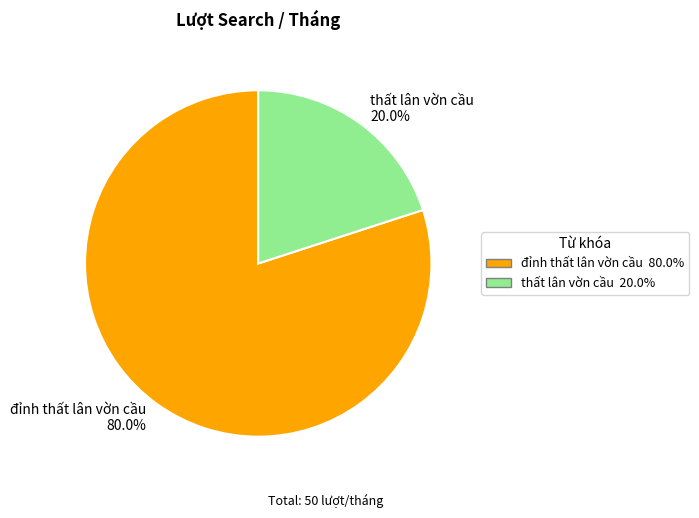

Which has a higher value, thất lân vờn cầu 20.0% or đỉnh thất lân vờn cầu 80.0%?

đỉnh thất lân vờn cầu 80.0%